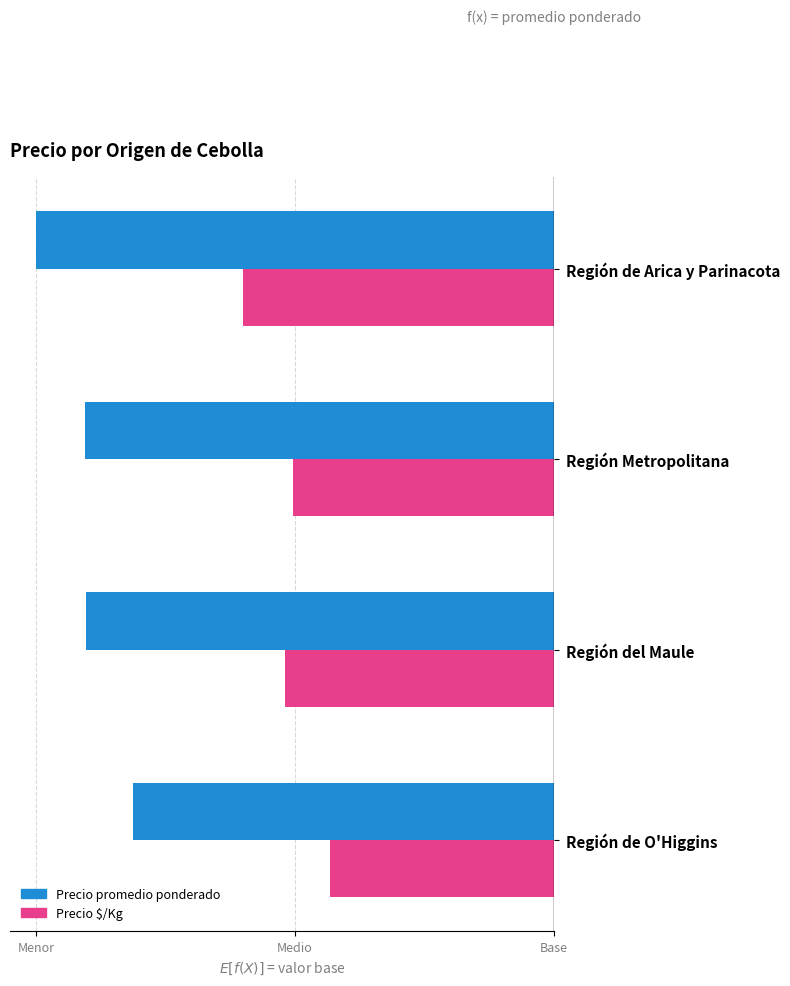

What is the difference between the highest and lowest values at Región del Maule?

0.2